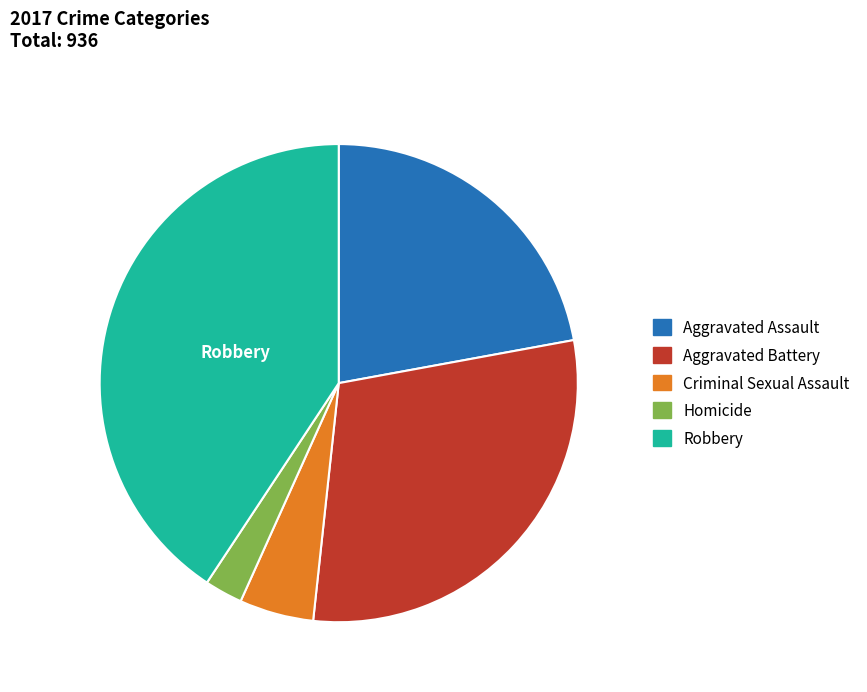

Approximately how many times larger is the value at Aggravated Battery compared to Criminal Sexual Assault?

5.9